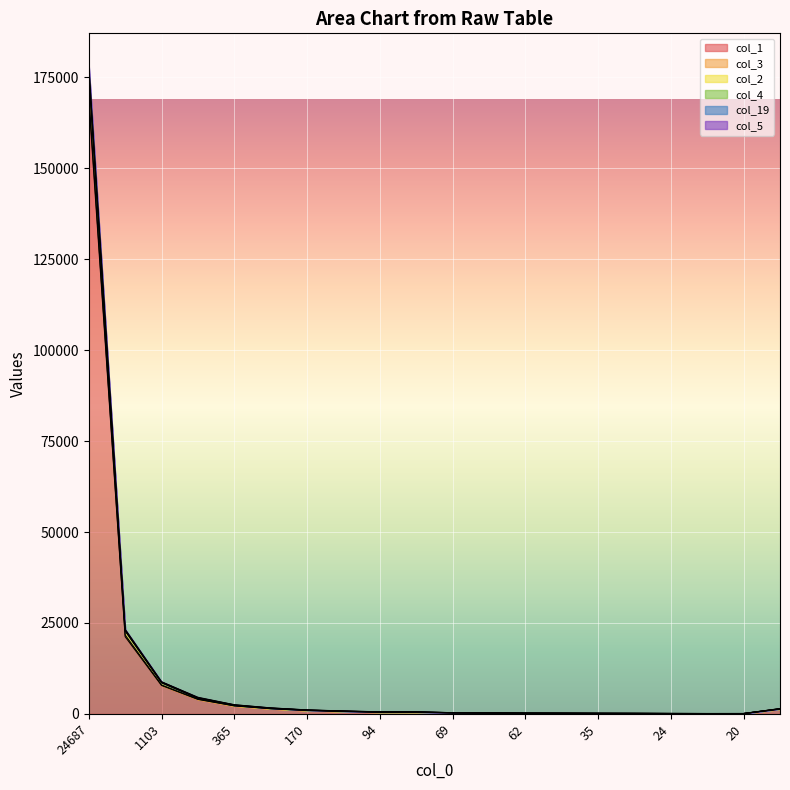

At which category is the sum across all series the highest?

24687